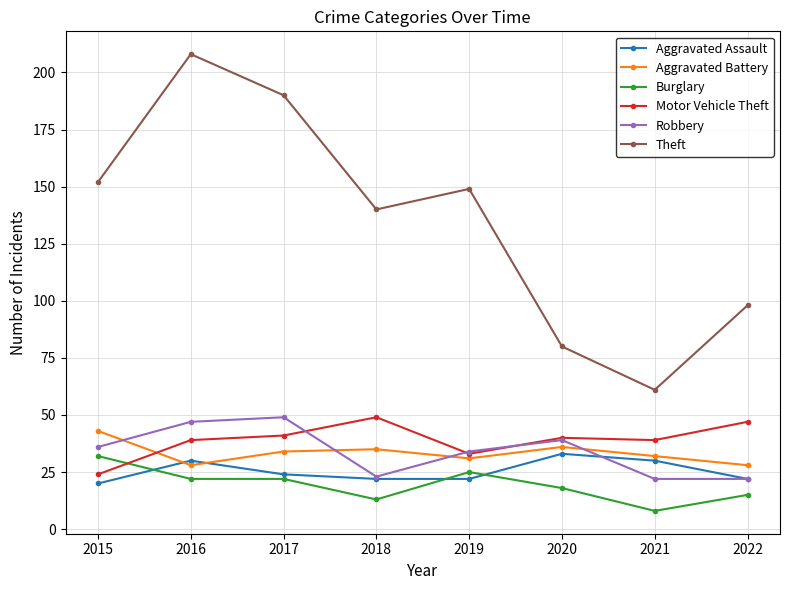

At which label is Theft closest to 134?

2018